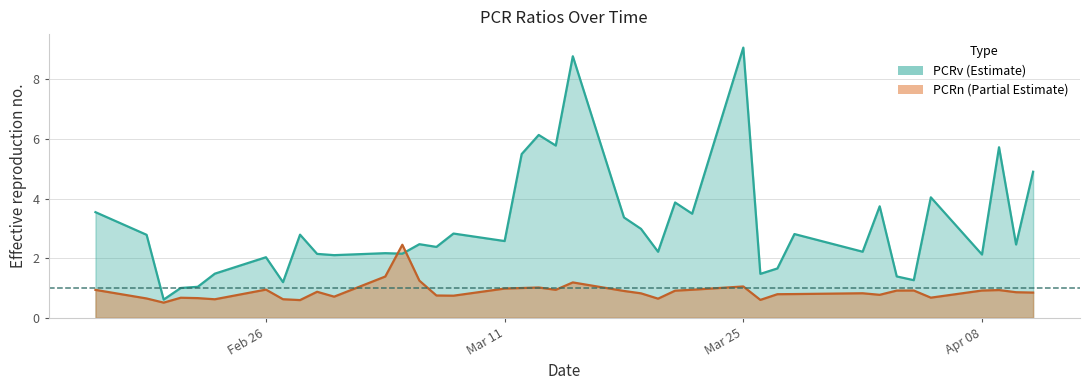

What is the value of the PCRv point at the 34th from the left?

1.3